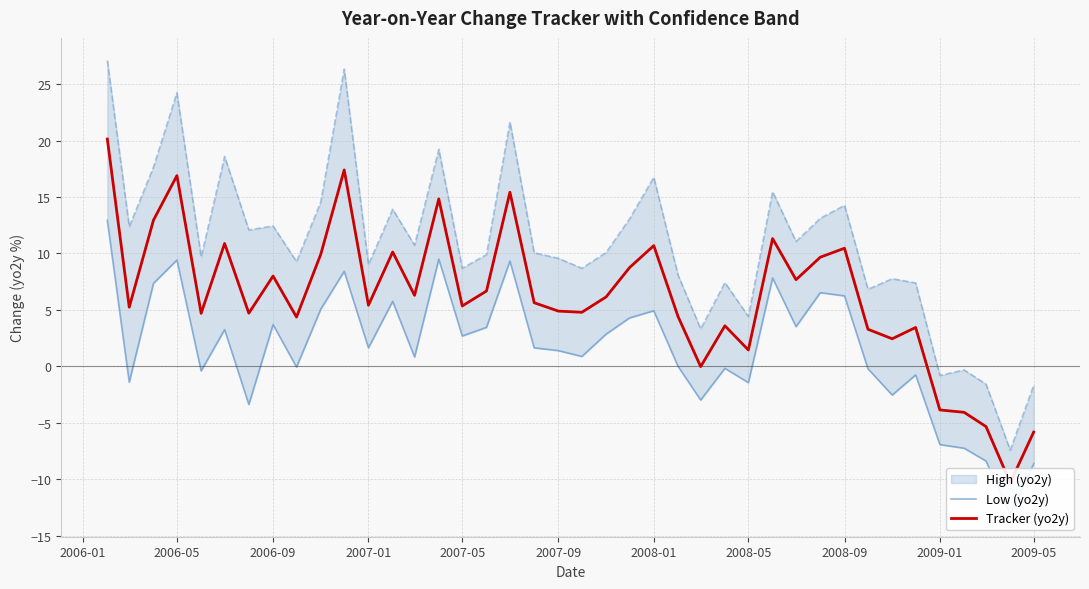

Is this an area chart (filled region under the line)?

No